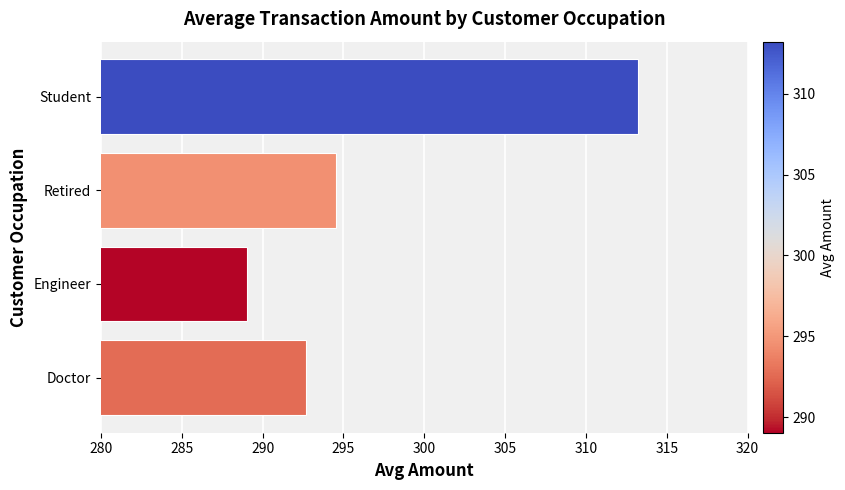

Rank the categories by value from highest to lowest.

Student, Retired, Doctor, Engineer